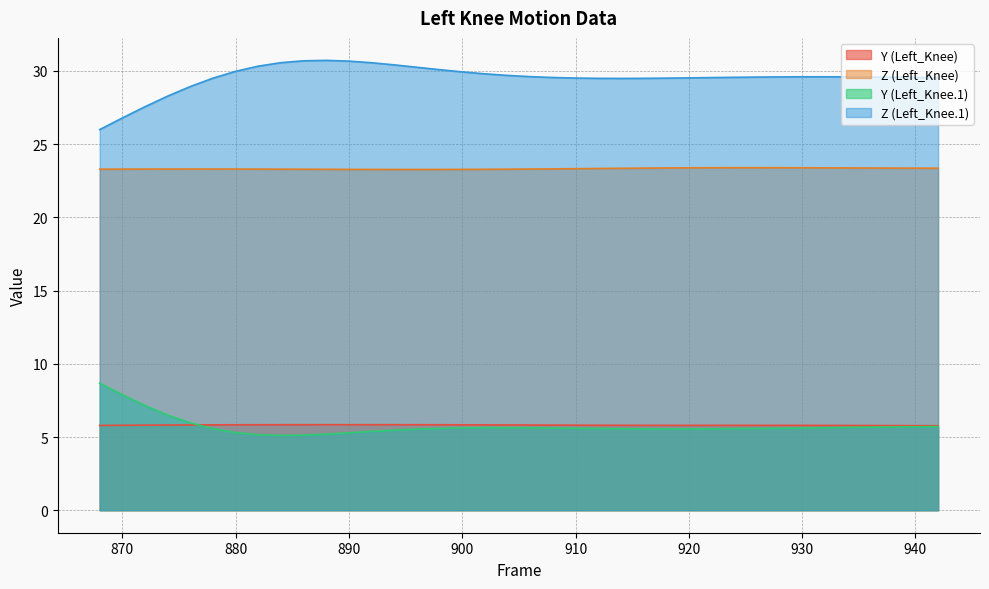

At which category is the sum across all series the highest?

890